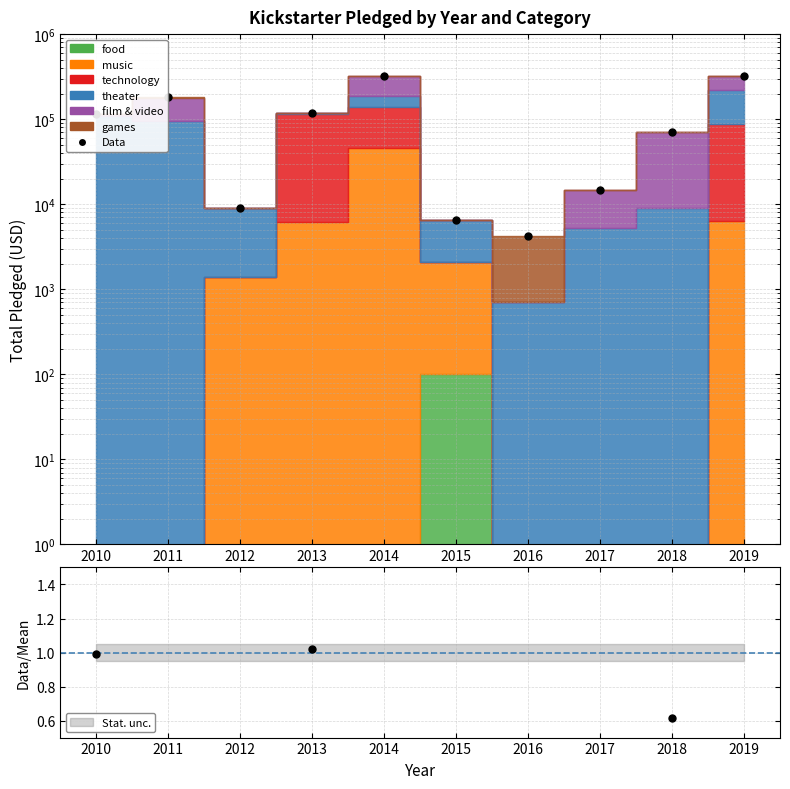

Where does the data first go above 115300?

2011